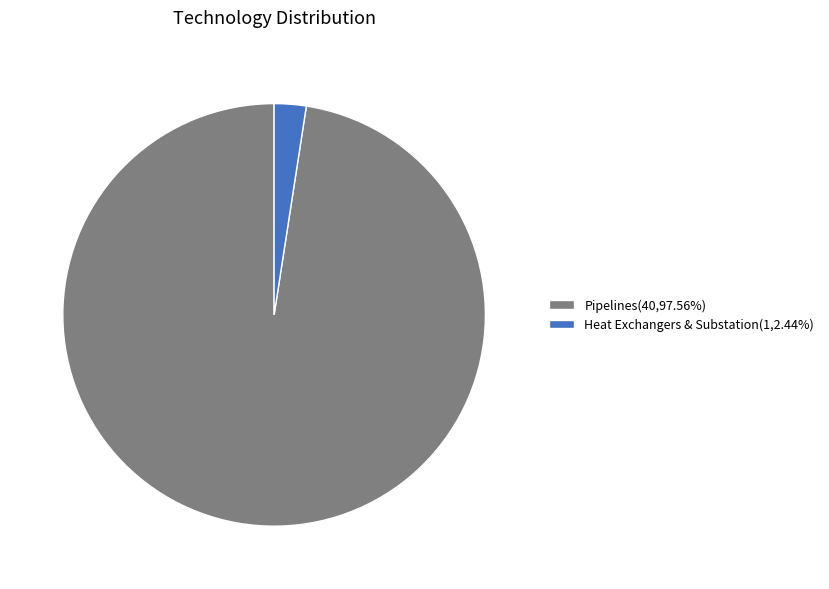

Do Heat Exchangers & Substation(1,2.44%) and Pipelines(40,97.56%) together represent more than half of the pie?

Yes